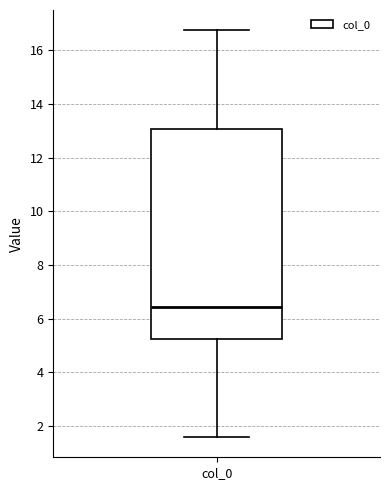

Transcribe this box plot: give where the median line is, the range the box spans, and where the two whiskers end, as read against the y-axis. The values are not printed on the chart, so give them approximately, as read against the axis.

median 6.4, box 5.2 to 13.0, whiskers 1.6 to 16.8